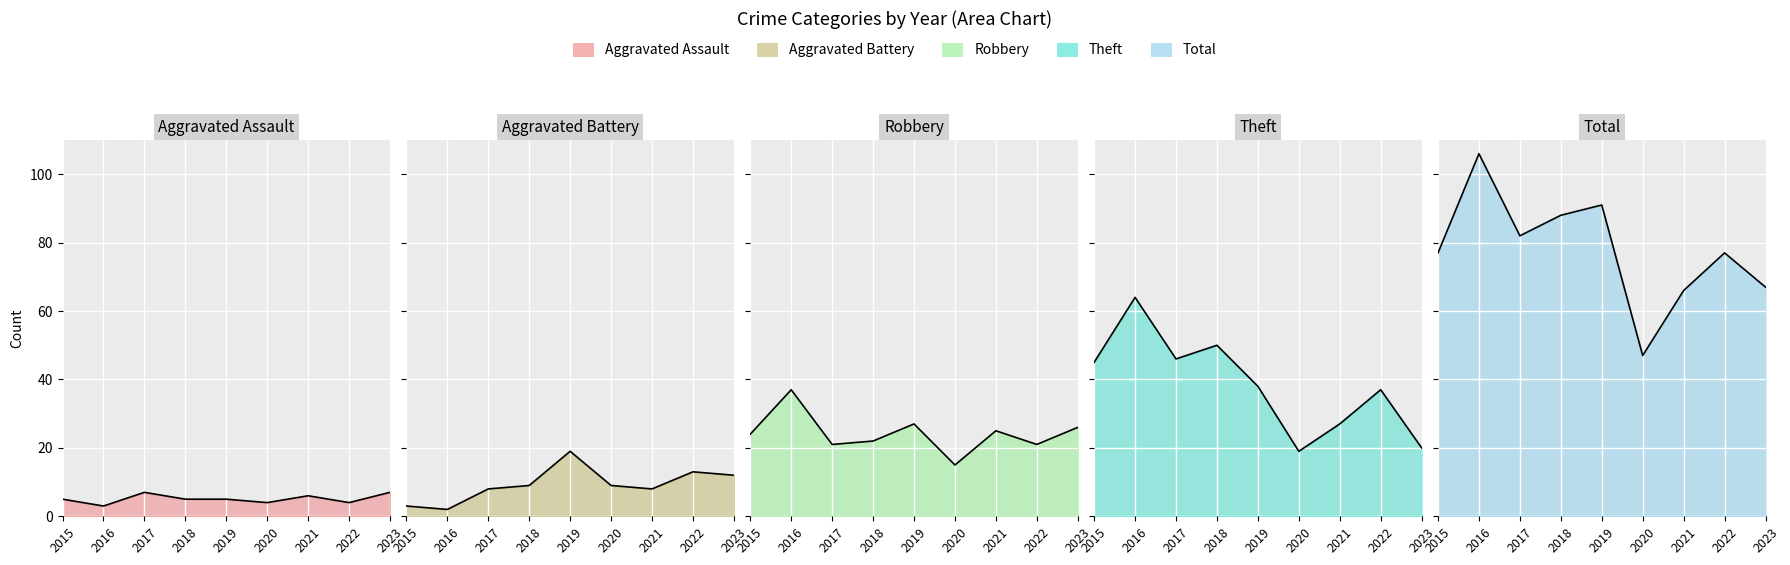

List the series in order of their peak value, lowest first.

Aggravated Assault, Aggravated Battery, Robbery, Theft, Total